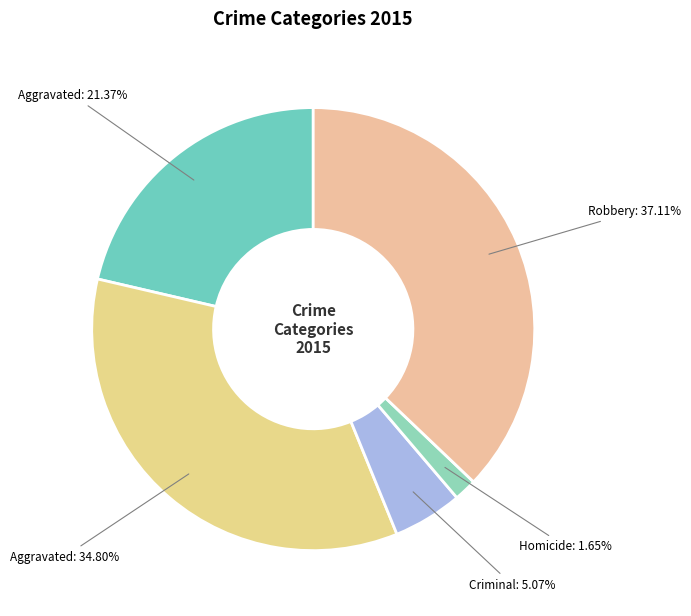

Which slice is the largest?

Robbery